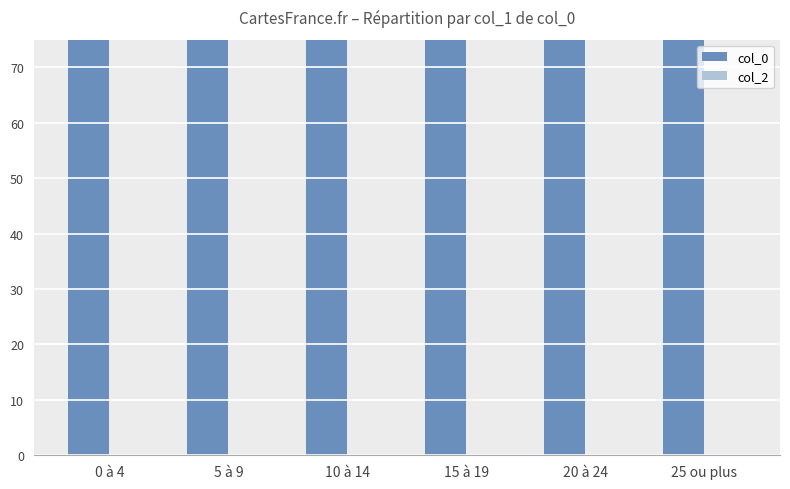

Between 20 à 24 and 15 à 19, which is larger?

20 à 24